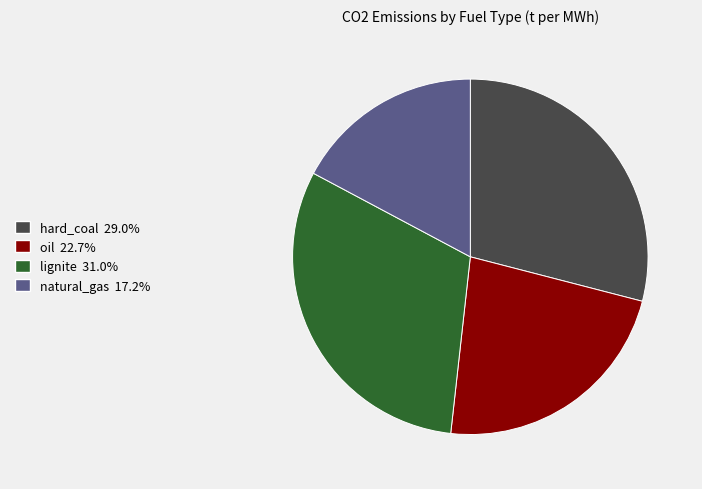

Is the sum of hard_coal and lignite greater than half?

Yes